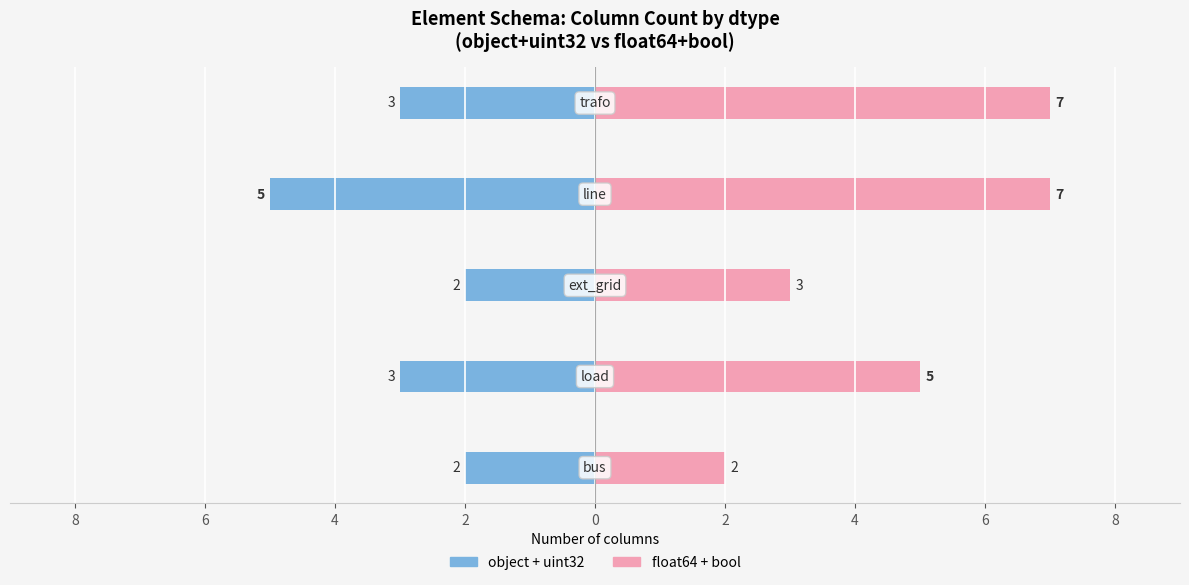

At 2, list the series in order from largest to smallest.

float64 + bool, object + uint32